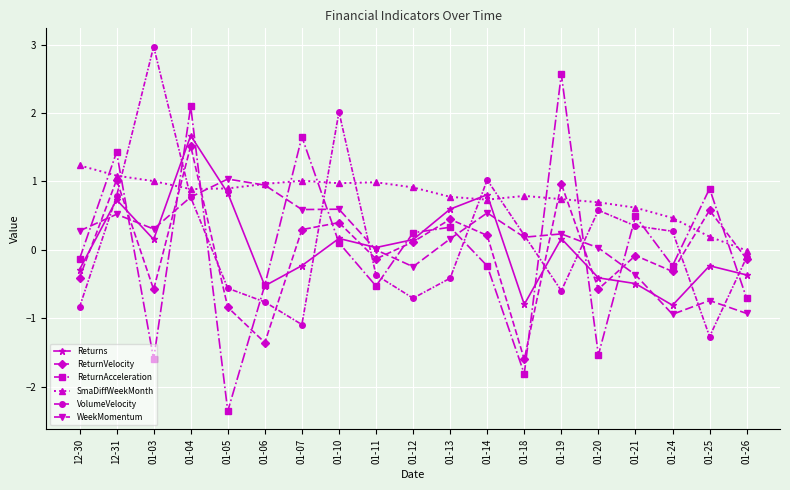

What value does the VolumeVelocity series have at 01-07?

-1.1